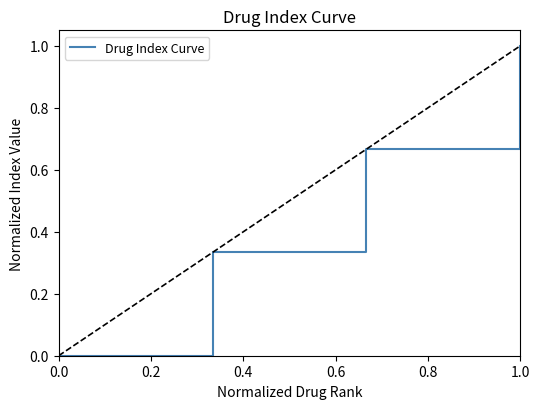

How many values are above zero?

3